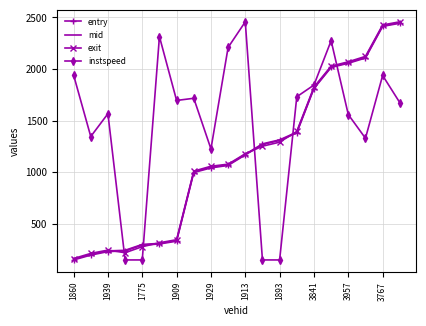

Which series has the largest total across all categories?

instspeed